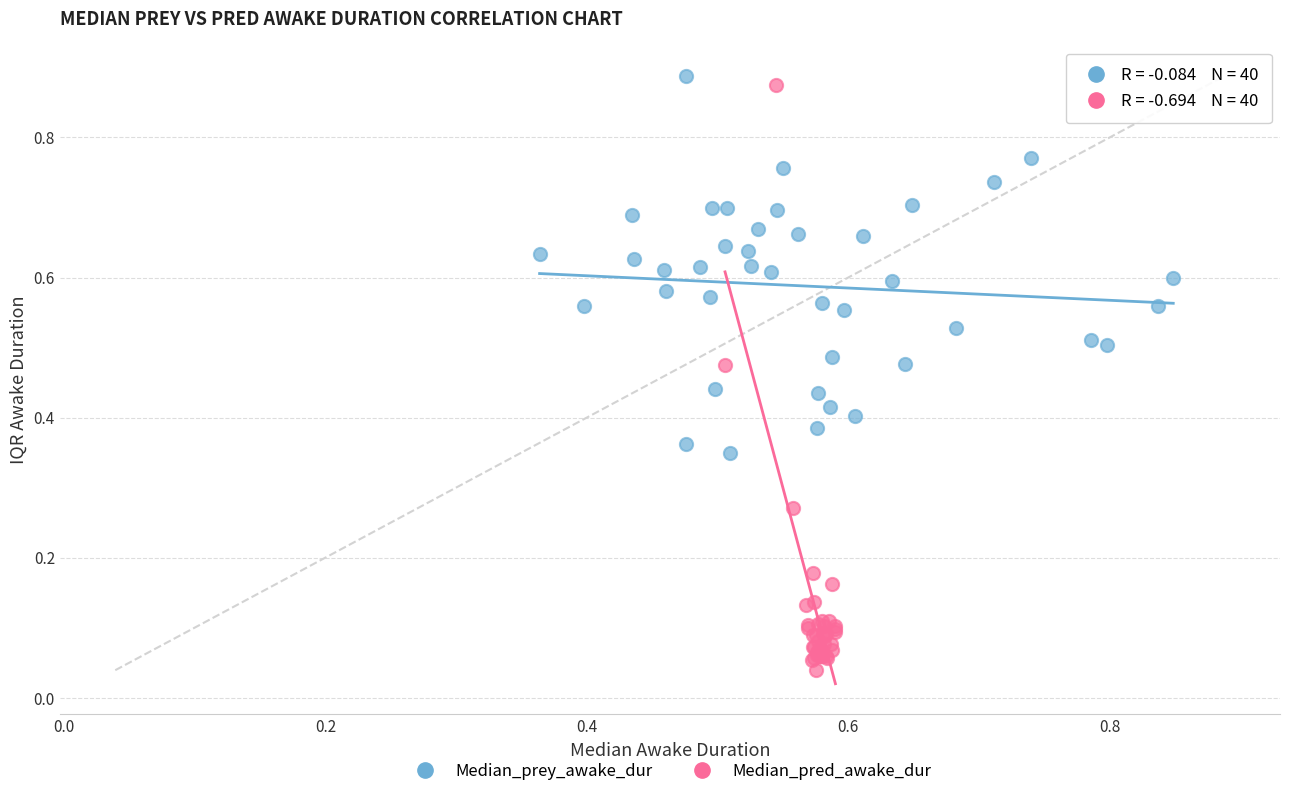

Which series contains the highest Y value?

Median_prey_awake_dur